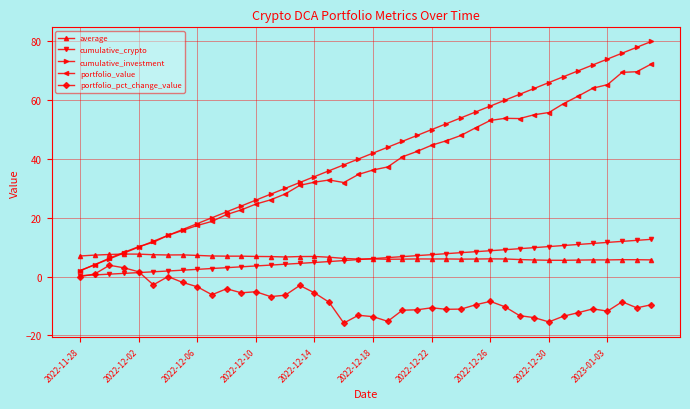

Which series has the largest range (max minus min)?

cumulative_investment